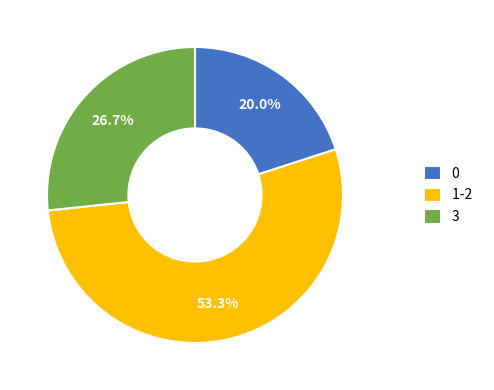

How many segments does this pie chart have?

3